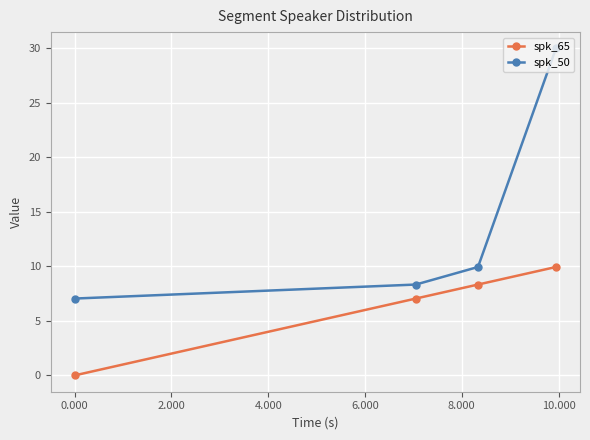

What are all the series names shown in the legend?

spk_65, spk_50